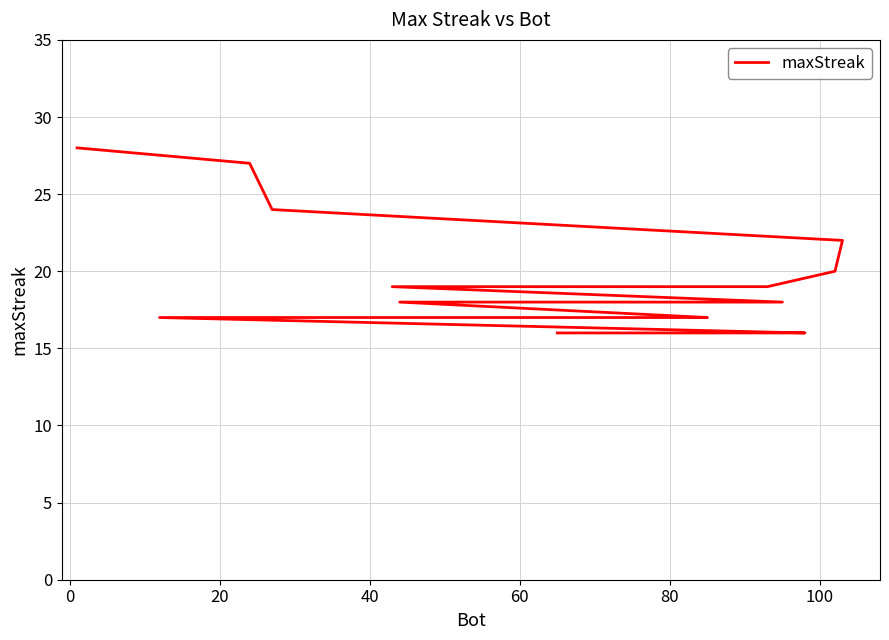

Which has a higher value, 80 or 60?

60